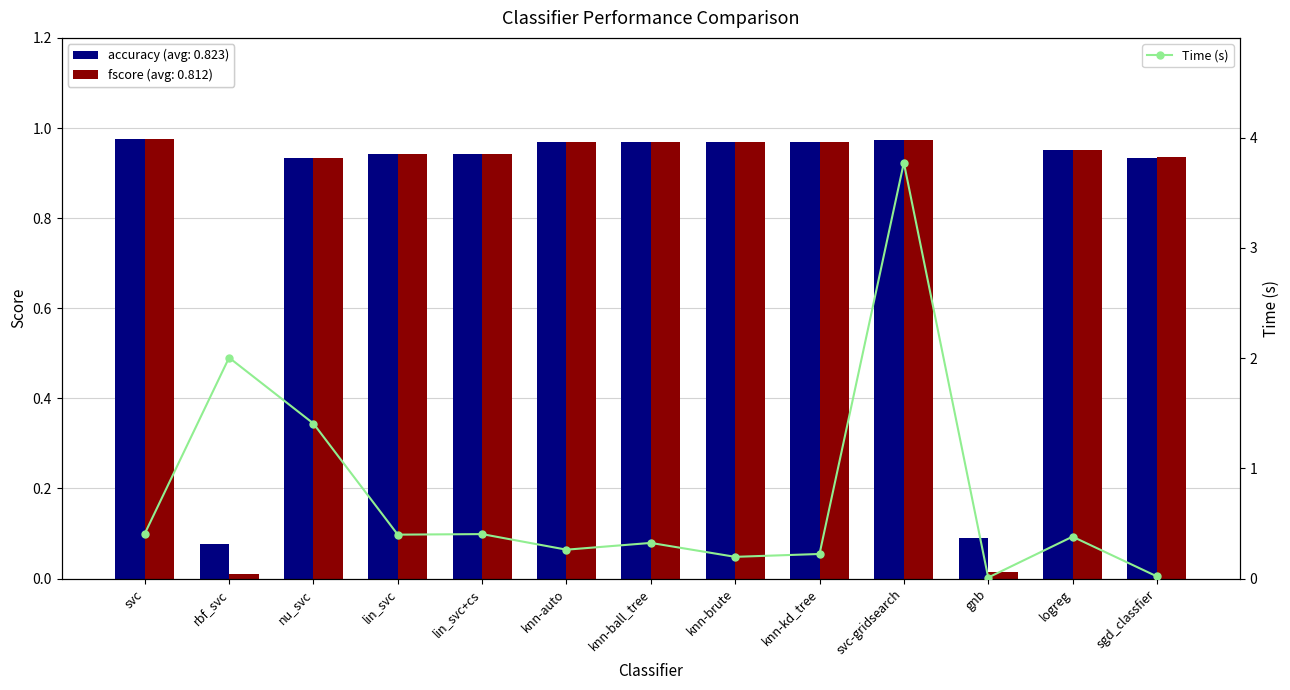

What is the label of the 7th bar from the right?

knn-ball_tree